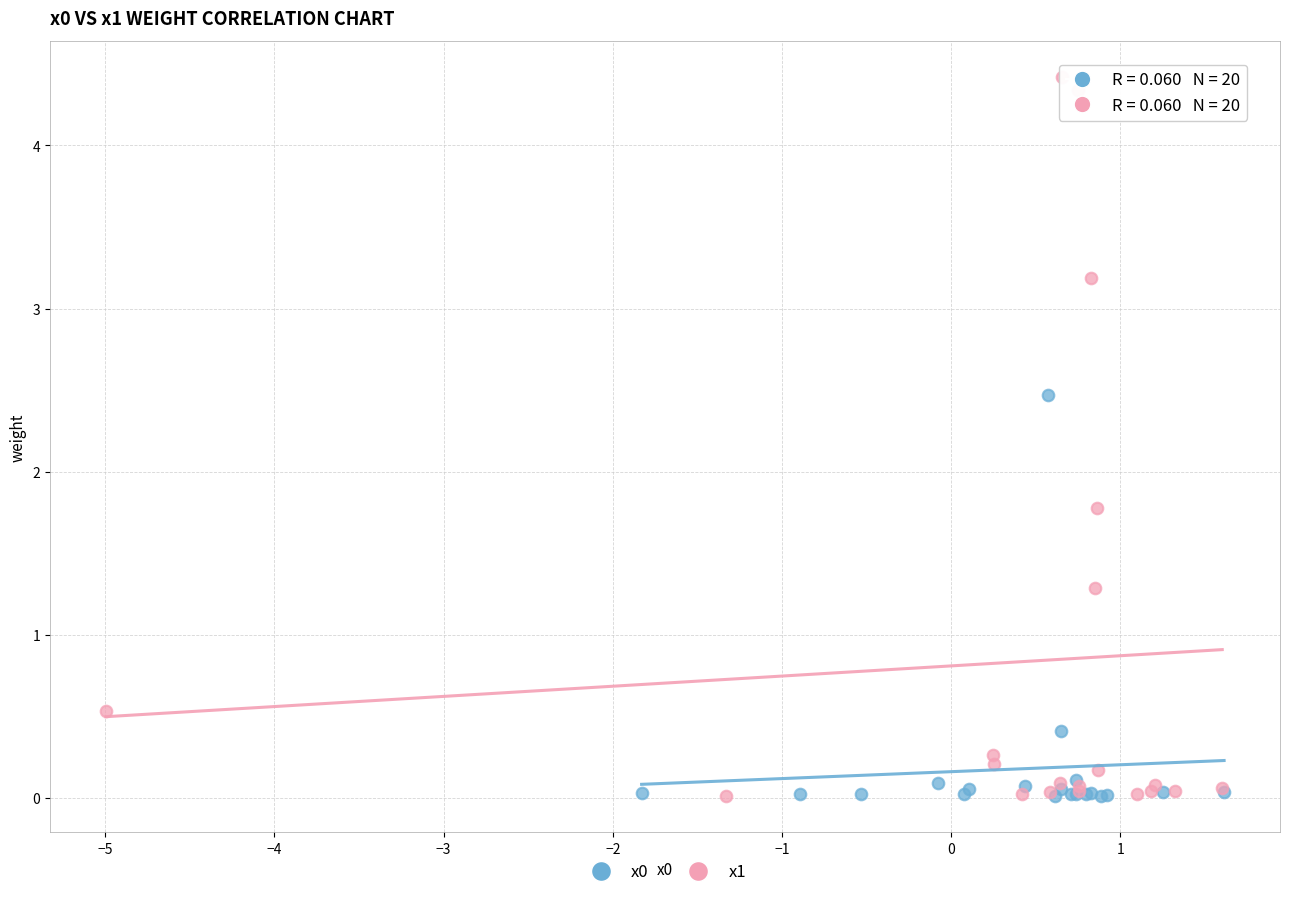

Which series has the largest Y range (max minus min)?

x1